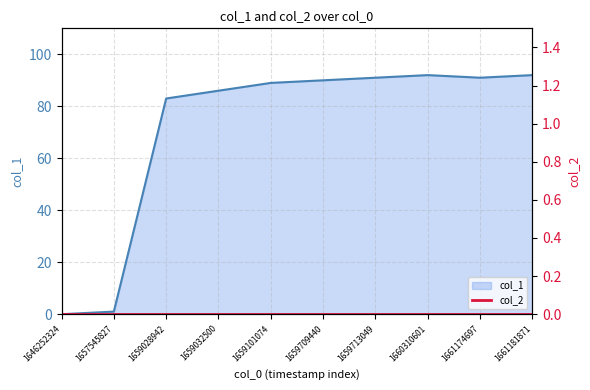

Where is the data nearest to the value 46?

1659028942